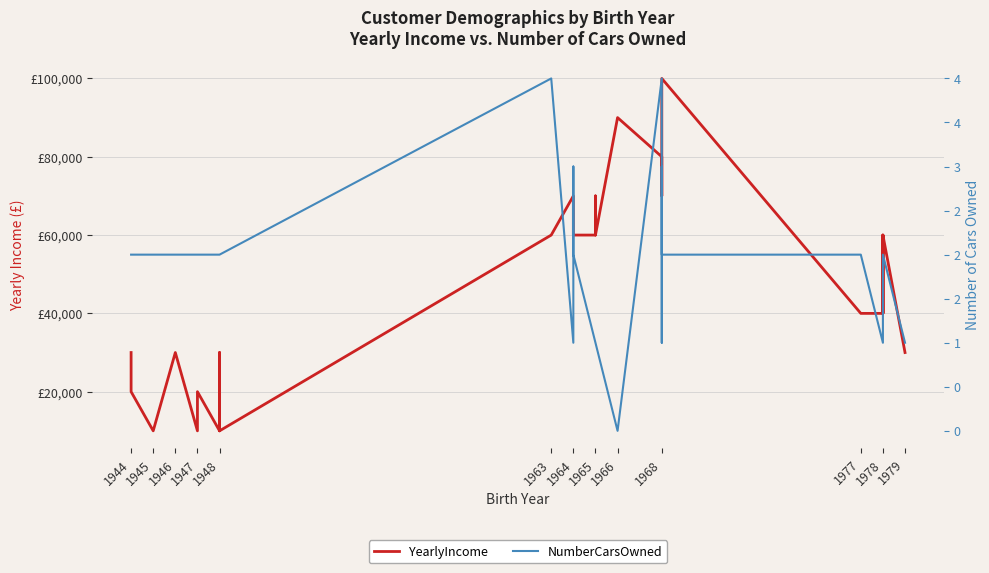

List the series in order of their overall mean, highest first.

YearlyIncome, NumberCarsOwned